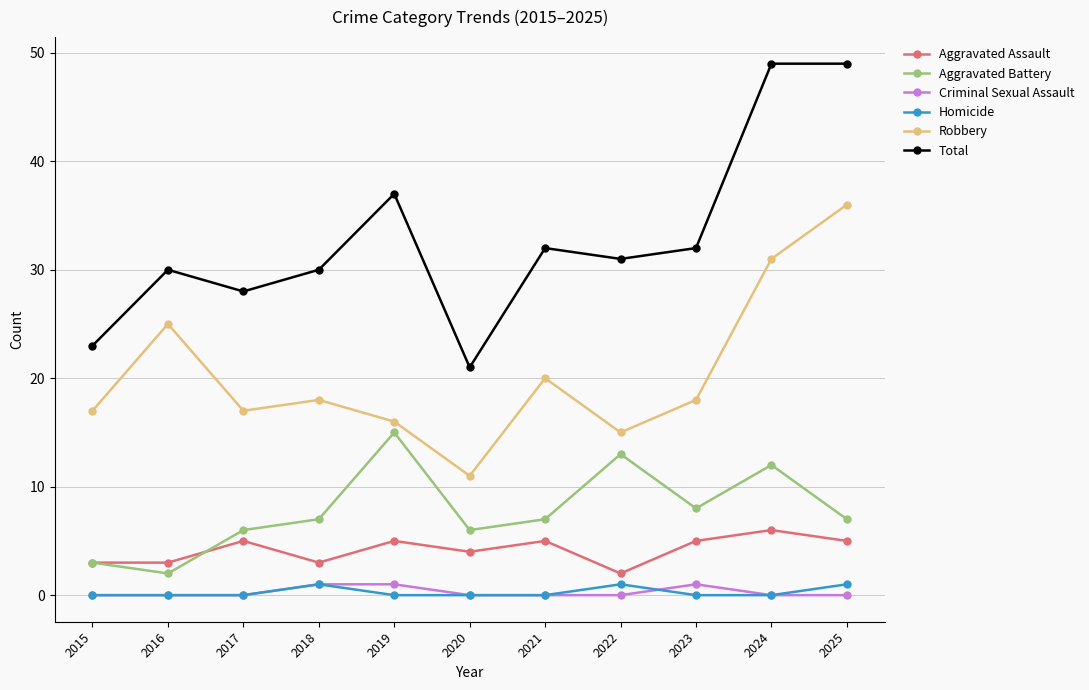

In Robbery, how many points are higher than both neighbors (excluding endpoints)?

3